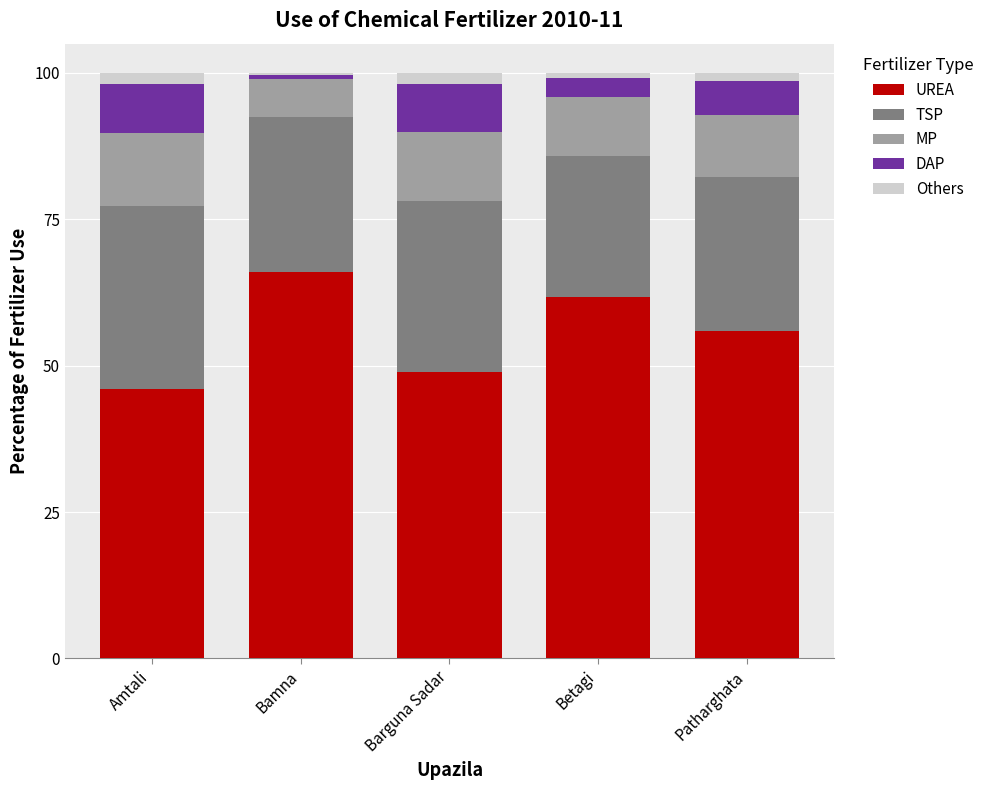

True or false: UREA has a value of 84.4 at Patharghata.

False